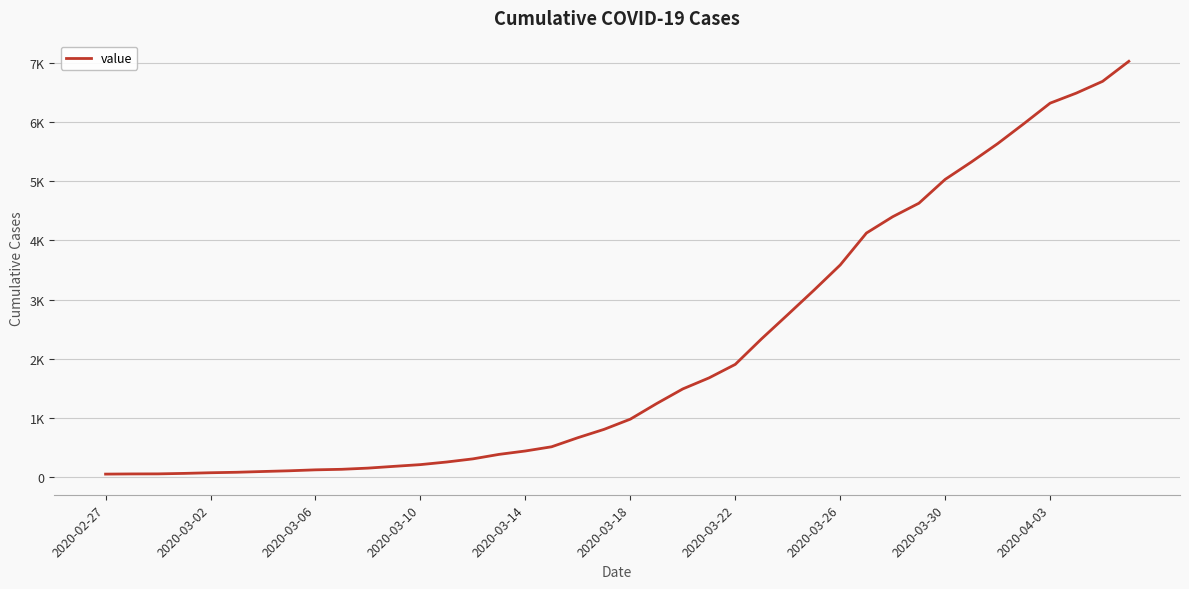

Where does the data first go above 984?

21